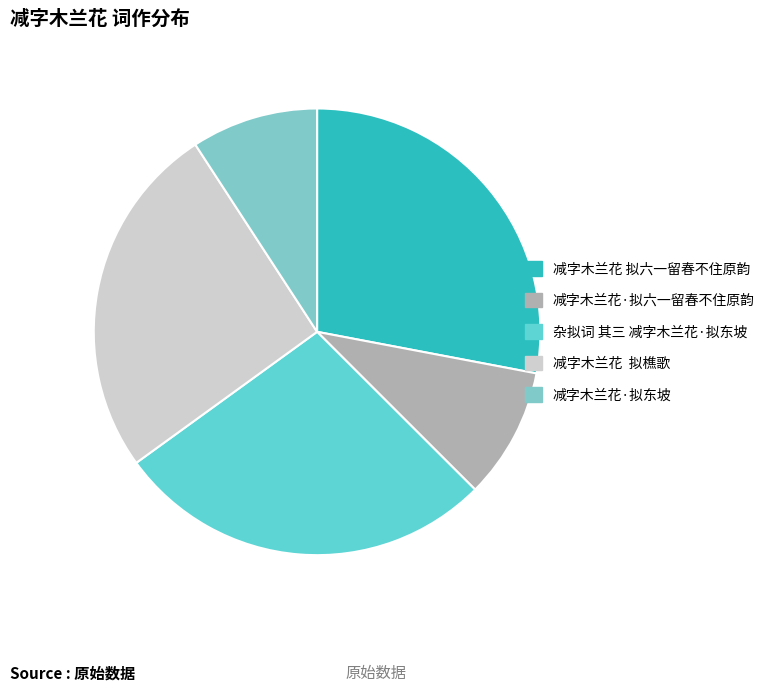

To the nearest percent, what is the difference between the 减字木兰花·拟六一留春不住原韵 and 杂拟词 其三 减字木兰花·拟东坡 slice percentages?

18%